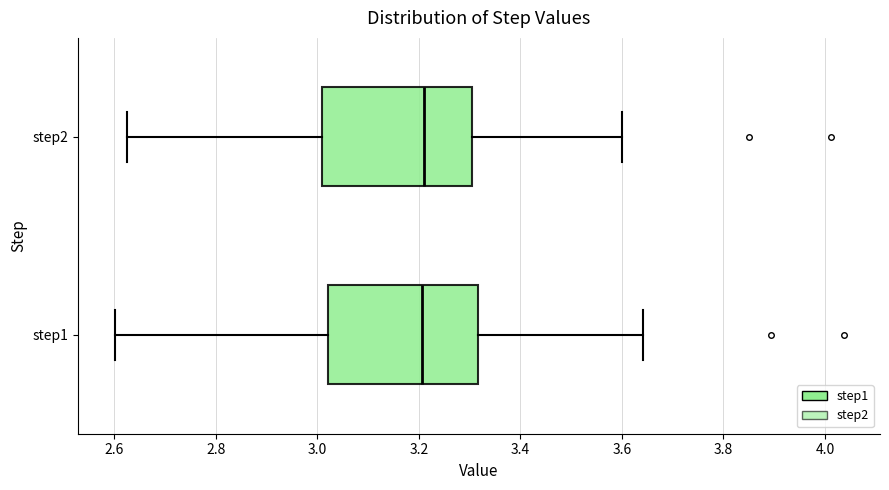

Reading bottom to top, read every box against the x-axis: the position of its median line, the range the box covers, and the ends of its whiskers. The values are not printed on the chart, so give them approximately, as read against the axis.

step1: median 3.20, box 3.02 to 3.32, whiskers 2.60 to 3.64
step2: median 3.22, box 3.00 to 3.30, whiskers 2.62 to 3.60